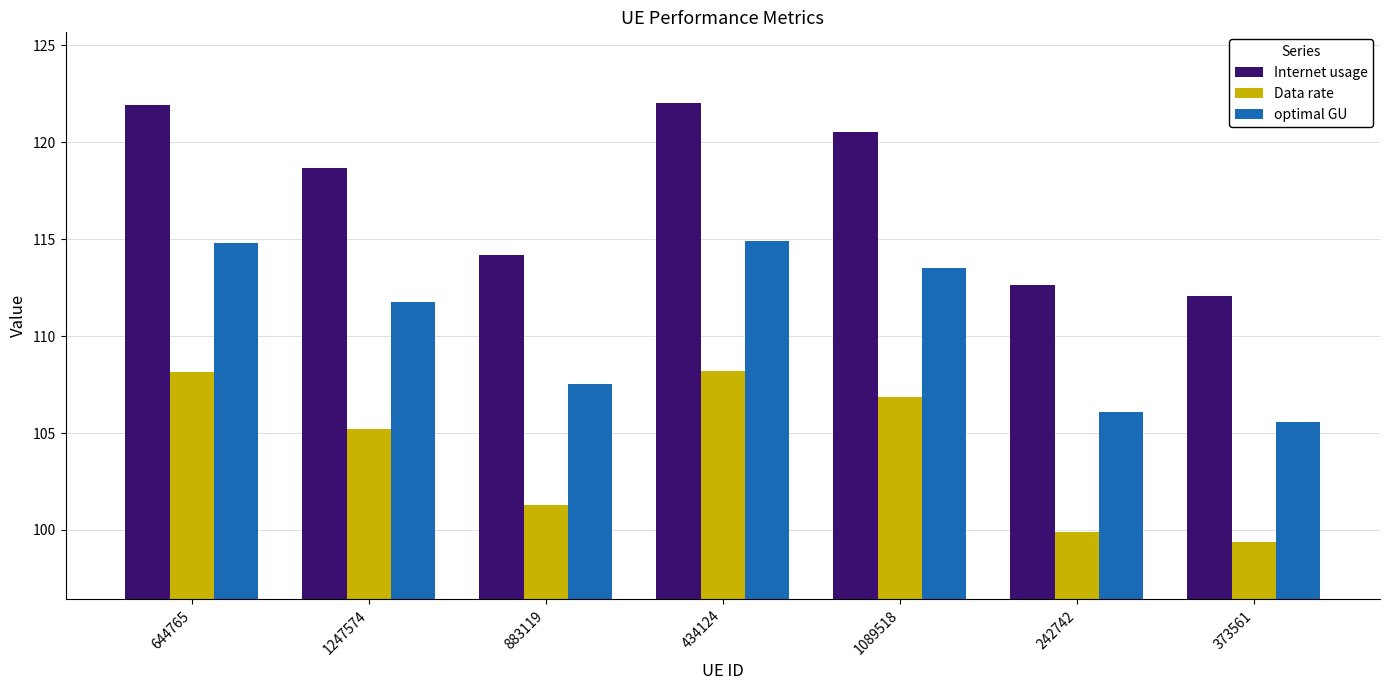

What is the maximum value for Data rate?

108.2